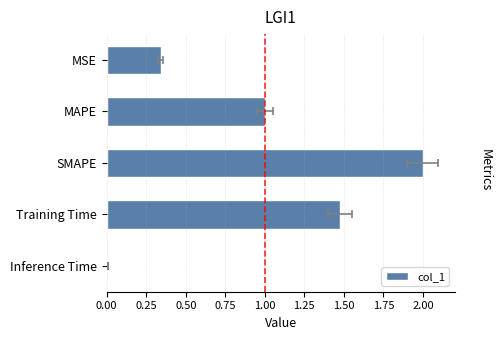

Which has a higher value, MSE or Training Time?

Training Time